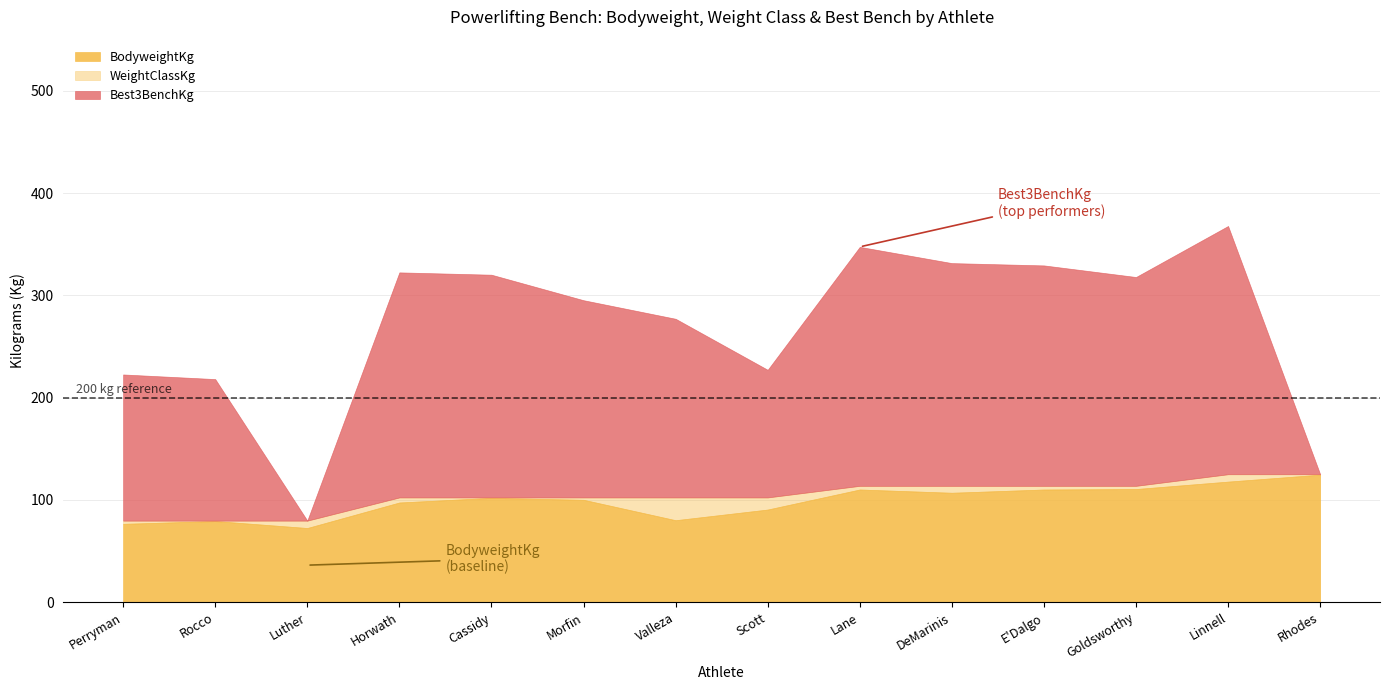

Between Cassidy and Goldsworthy, which series saw the biggest shift?

Best3BenchKg